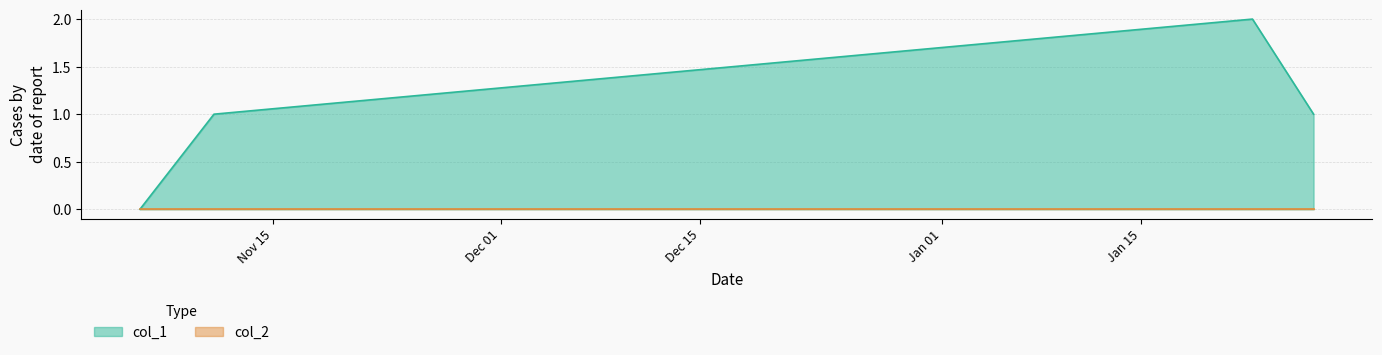

How many values are above zero?

3